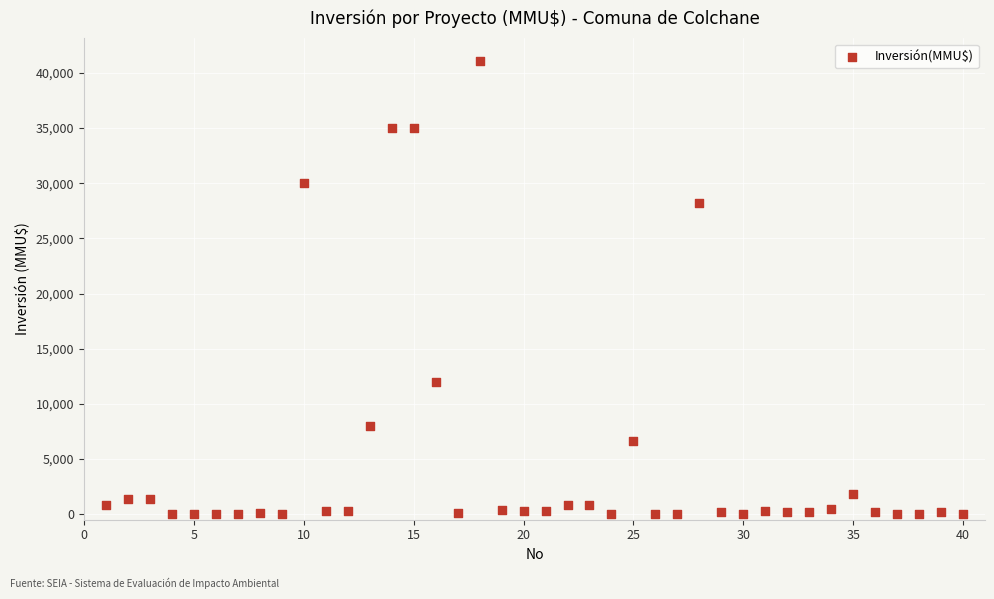

What Y value in the scatter plot is closest to 20537?

28227